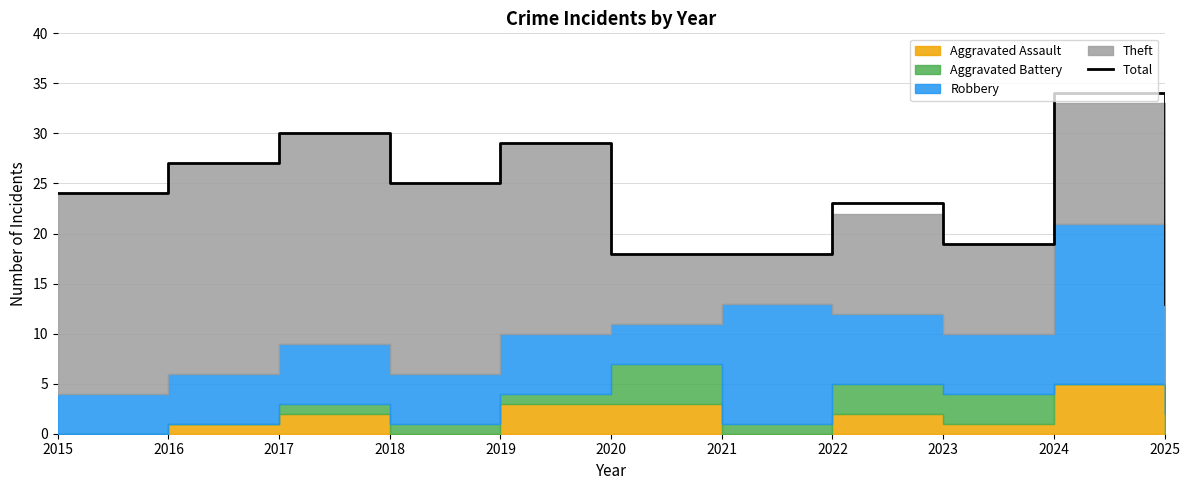

Where is the first local maximum?

2017